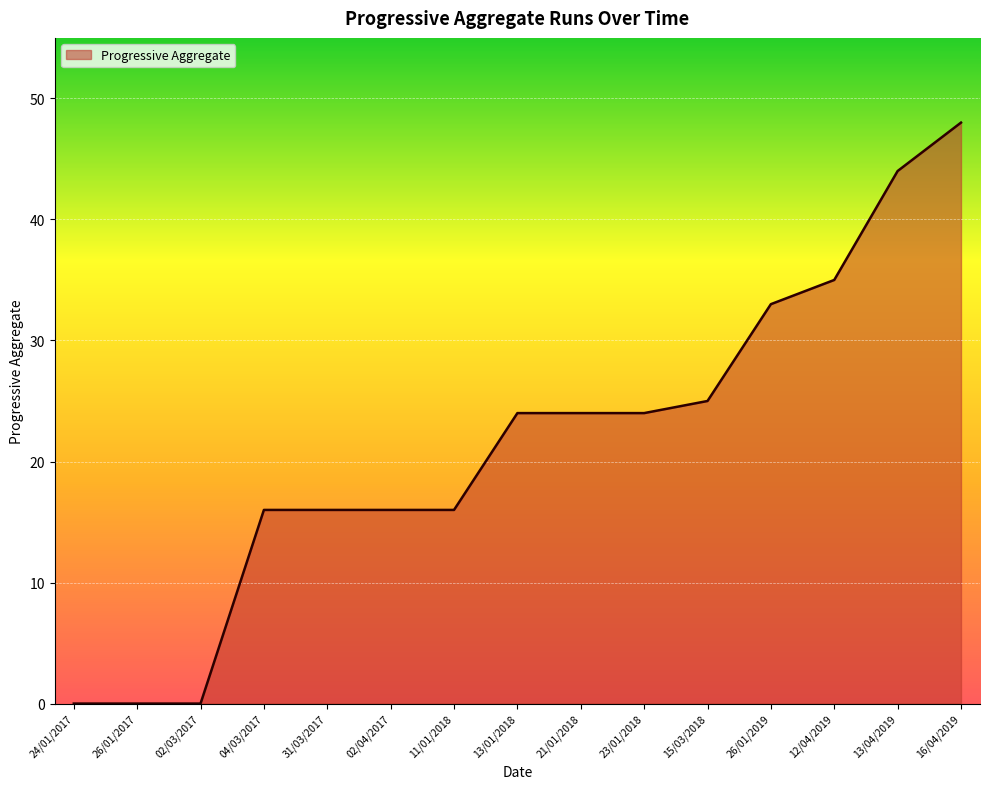

What is the maximum value shown in the chart?

48